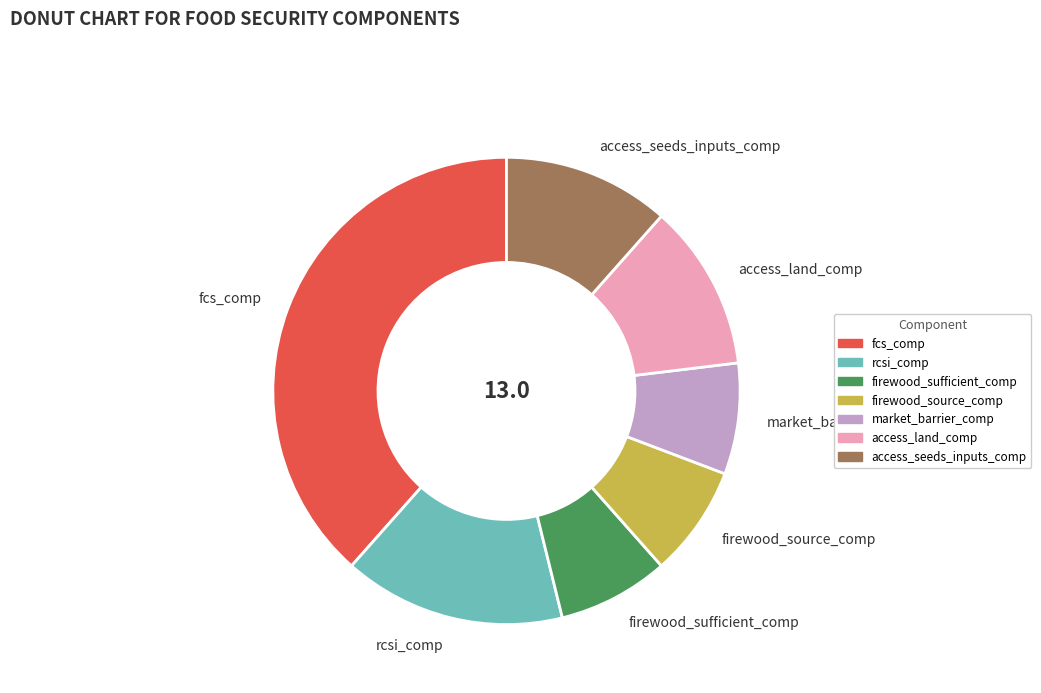

Which has a higher value, fcs_comp or access_land_comp?

fcs_comp